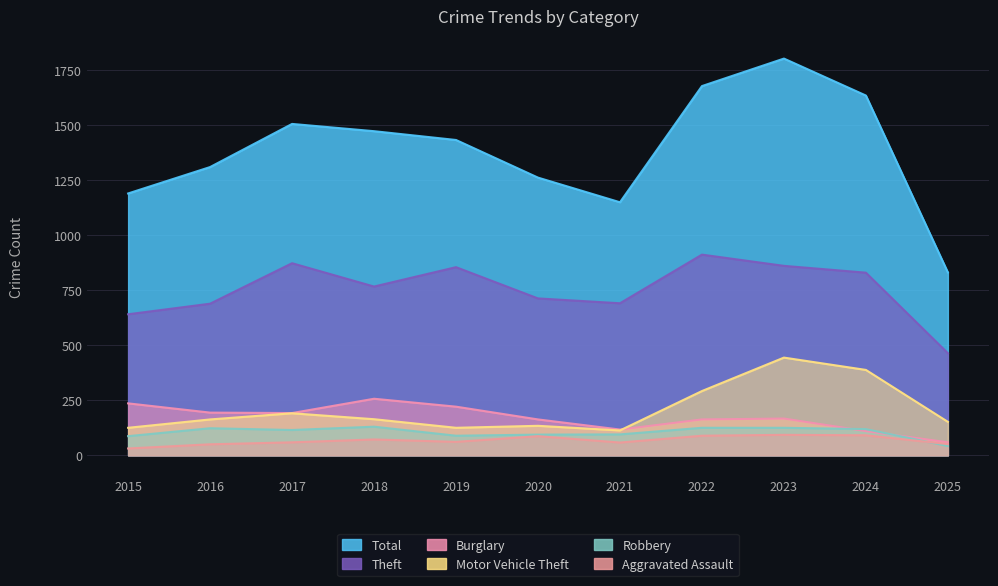

Where does the Total series first go above 1433?

2017